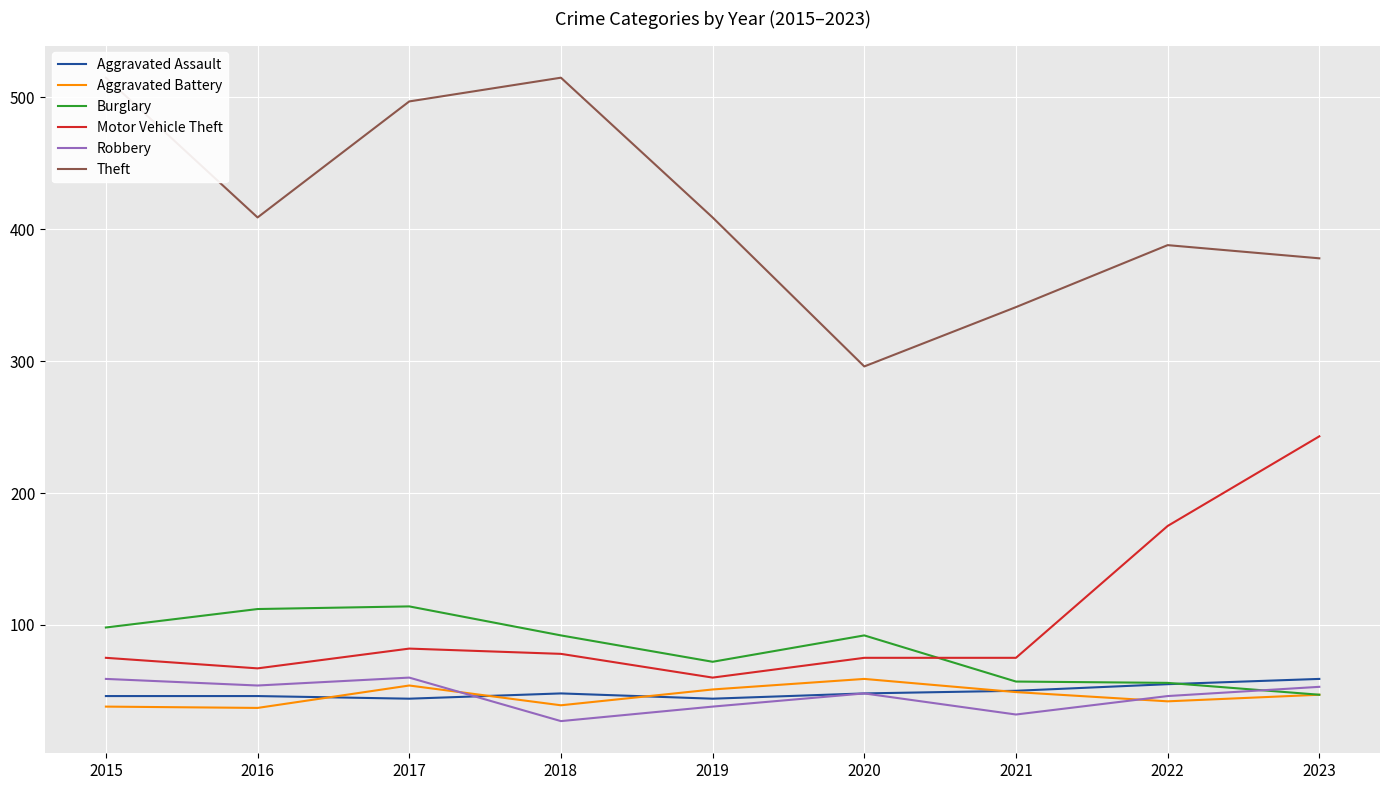

Rank the categories by Aggravated Assault value from highest to lowest.

2023, 2022, 2021, 2018, 2020, 2015, 2016, 2017, 2019